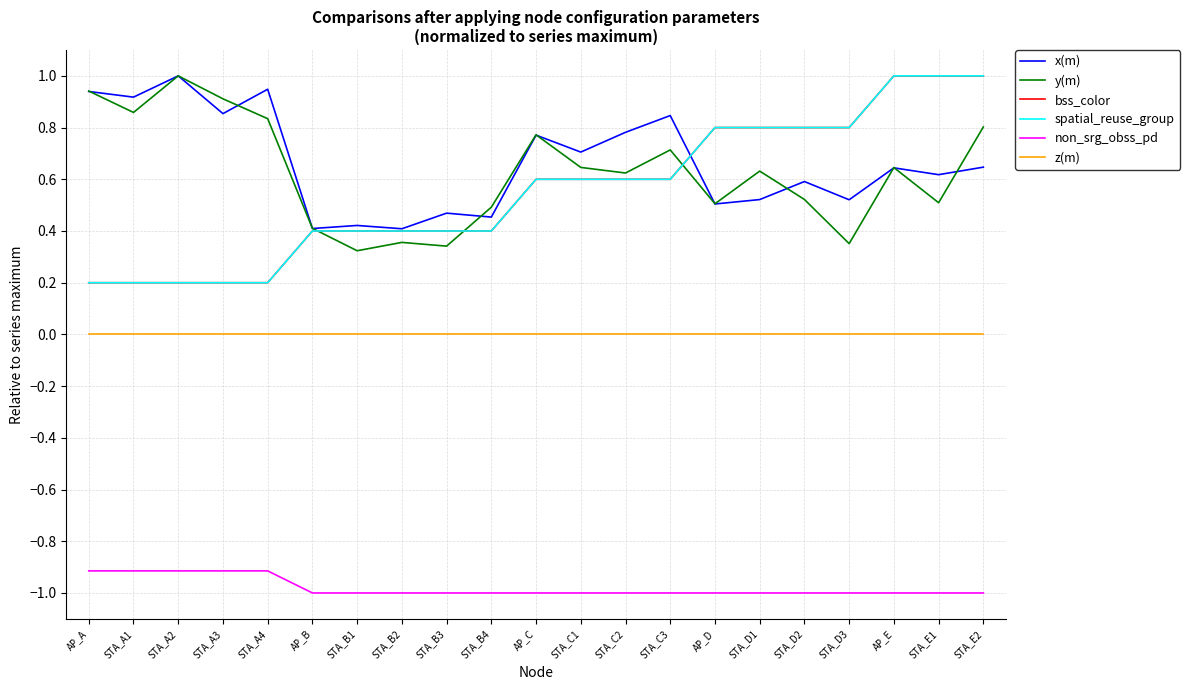

What is the value of the bss_color point at the 6th from the left?

0.4